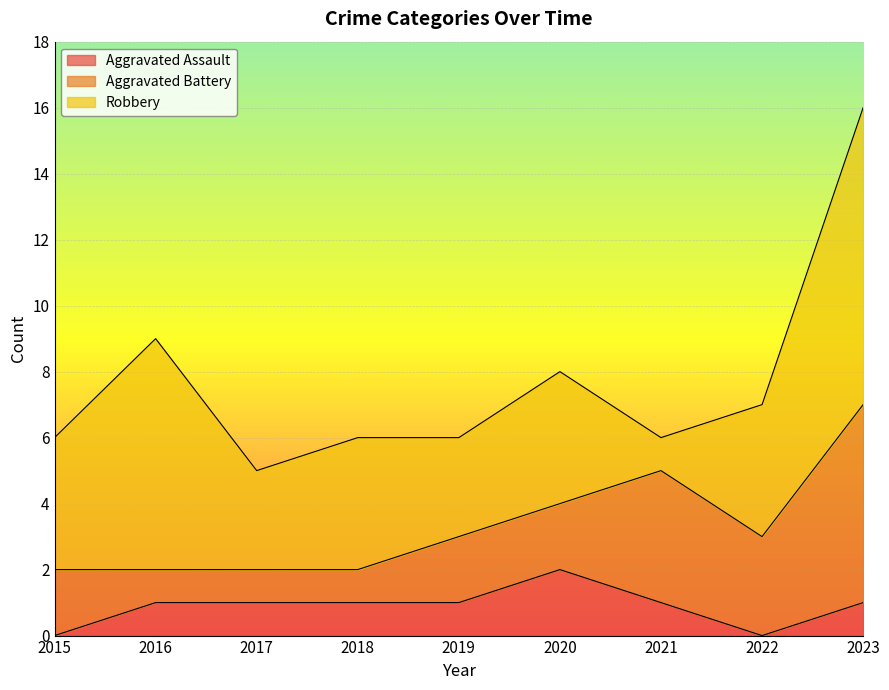

What is the value of the Robbery point at the 7th from the left?

1